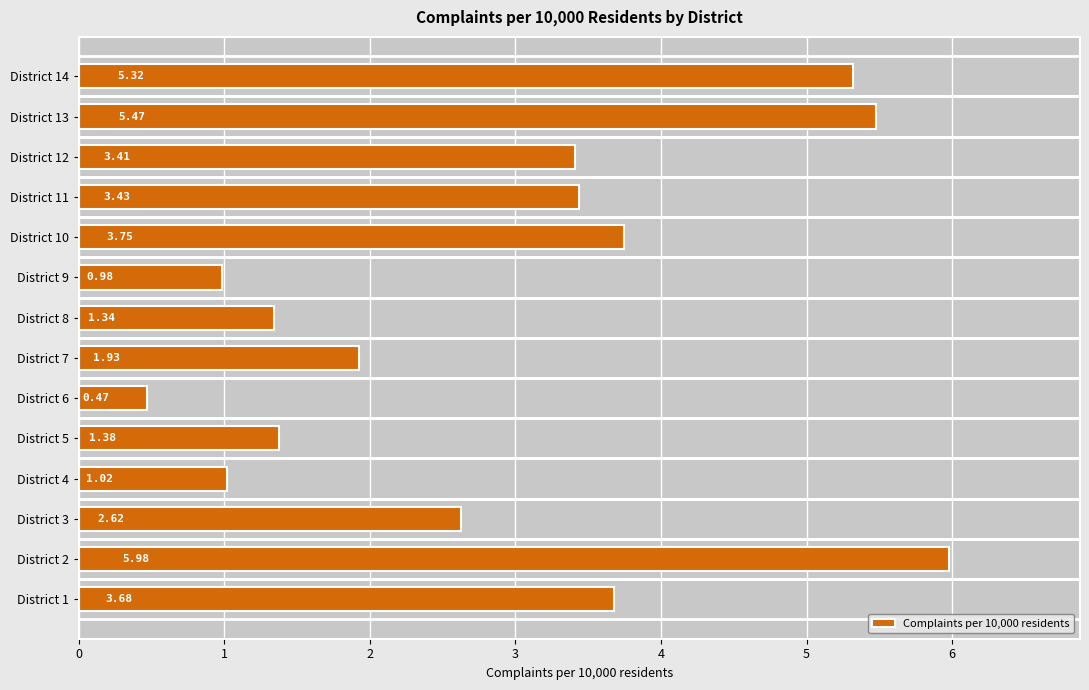

What is the difference between the maximum and second lowest values?

5.0